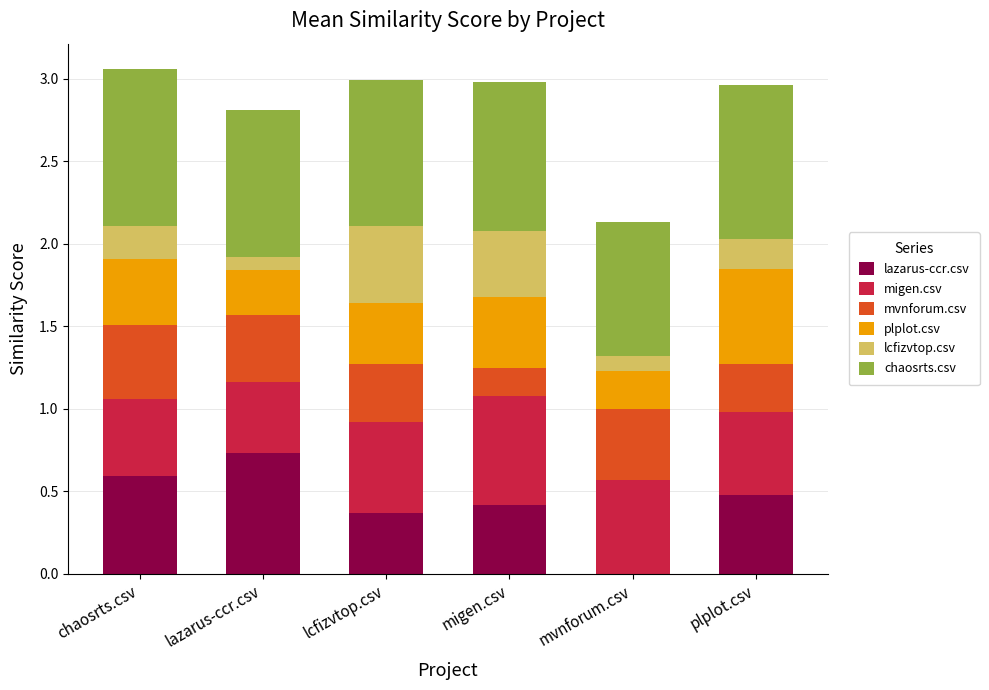

At which label does lazarus-ccr.csv reach its peak?

lazarus-ccr.csv